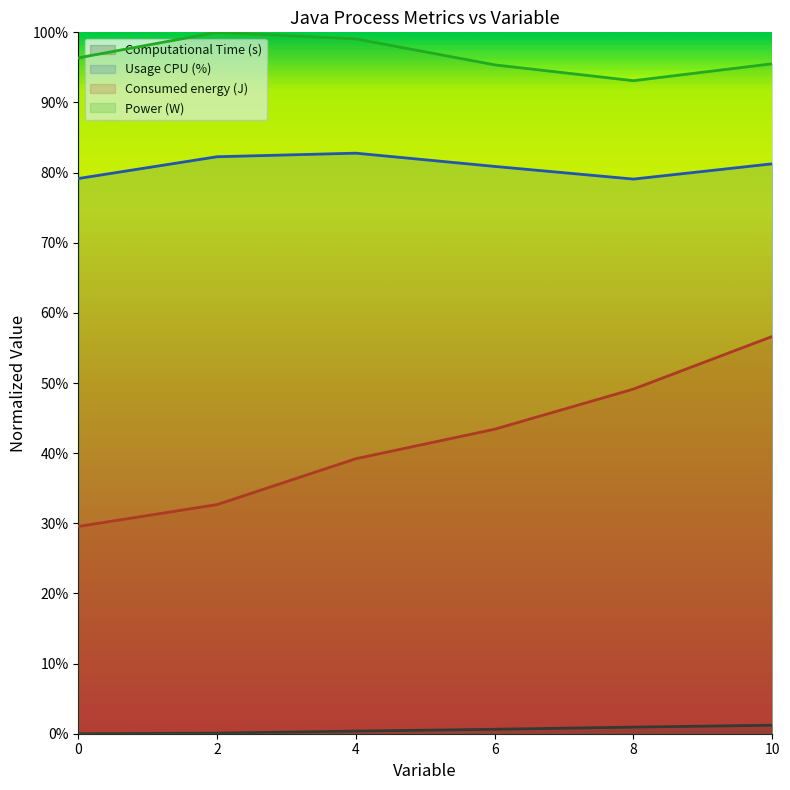

The value of Consumed energy (J) at 6 is 0.7. True or false?

False